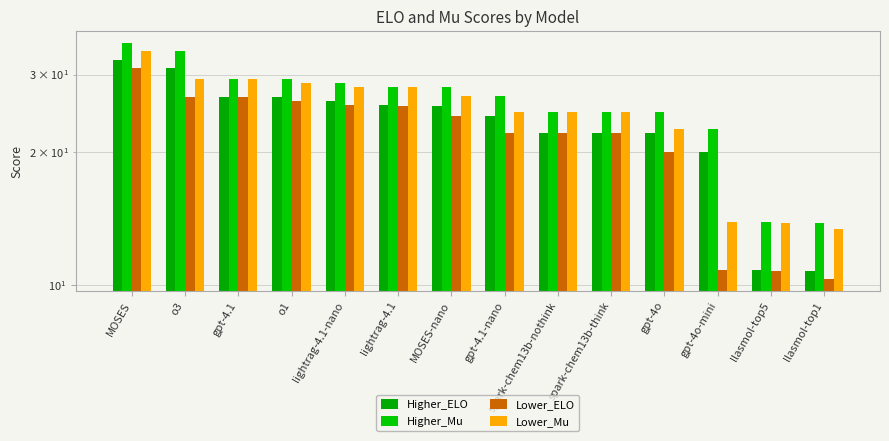

Reading left to right, list all the values displayed in this chart.

Higher_ELO: 32.4	31.1	26.7	26.7	26.1	25.6	25.5	24.2	22.1	22.1	22.1	20.0	10.8	10.8
Higher_Mu: 35.4	33.9	29.3	29.2	28.7	28.2	28.1	26.8	24.7	24.6	24.6	22.6	13.9	13.8
Lower_ELO: 31.1	26.7	26.7	26.1	25.6	25.5	24.2	22.1	22.1	22.1	20.0	10.8	10.8	10.3
Lower_Mu: 33.9	29.3	29.2	28.7	28.2	28.1	26.8	24.7	24.6	24.6	22.6	13.9	13.8	13.4